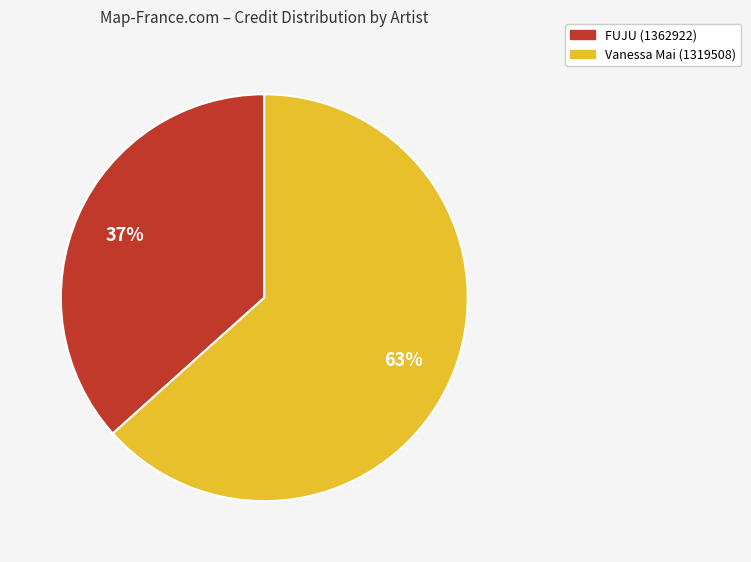

Which slice is the smallest?

FUJU (1362922)